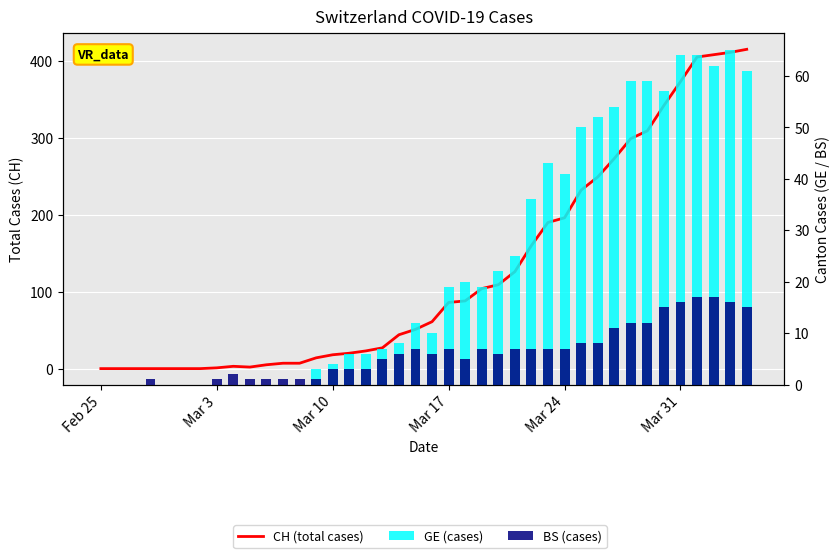

Reading right to left, list all the values displayed in this chart.

CH (total cases): 415	411	408	405	373	342	309	299	273	249	232	196	190	160	126	109	104	88	86	61	51	44	27	23	20	18	14	7	7	5	2	3	1	0	0	0	0	0	0	0
GE (cases): 61	65	62	64	64	57	59	59	54	52	50	41	43	36	25	22	19	20	19	10	12	8	7	6	6	4	3	0	0	0	0	0	0	0	0	0	0	0	0	0
BS (cases): 15	16	17	17	16	15	12	12	11	8	8	7	7	7	7	6	7	5	7	6	7	6	5	3	3	3	1	1	1	1	1	2	1	0	0	0	1	0	0	0